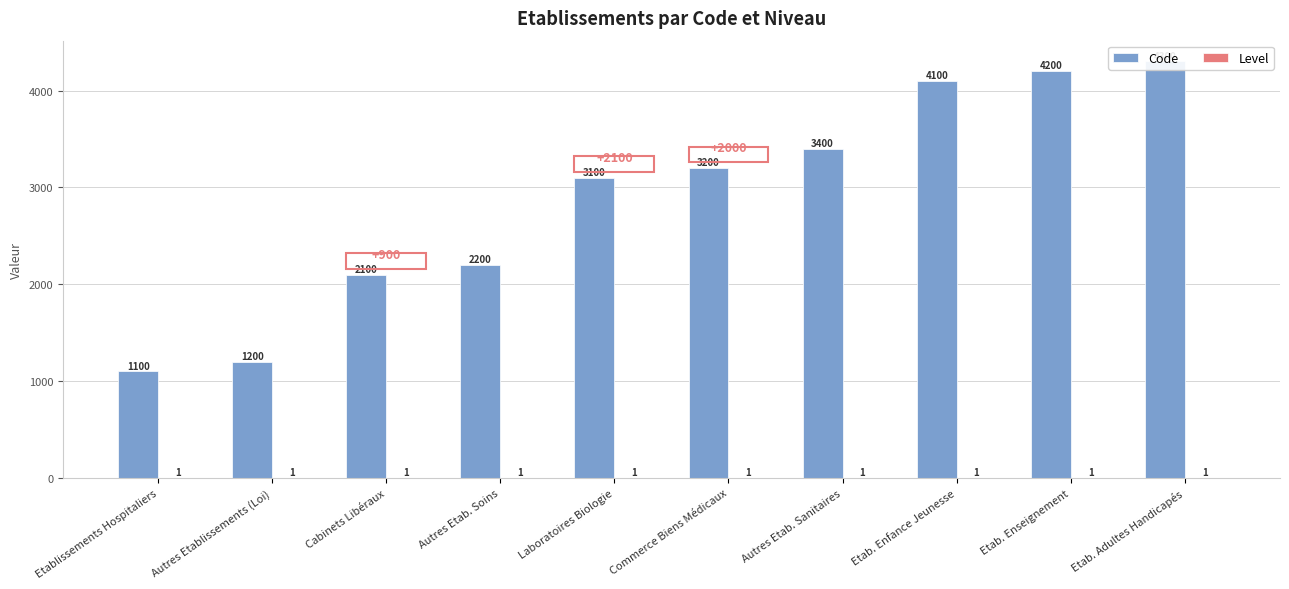

True or false: Level has a value of 1 at Etablissements Hospitaliers.

True